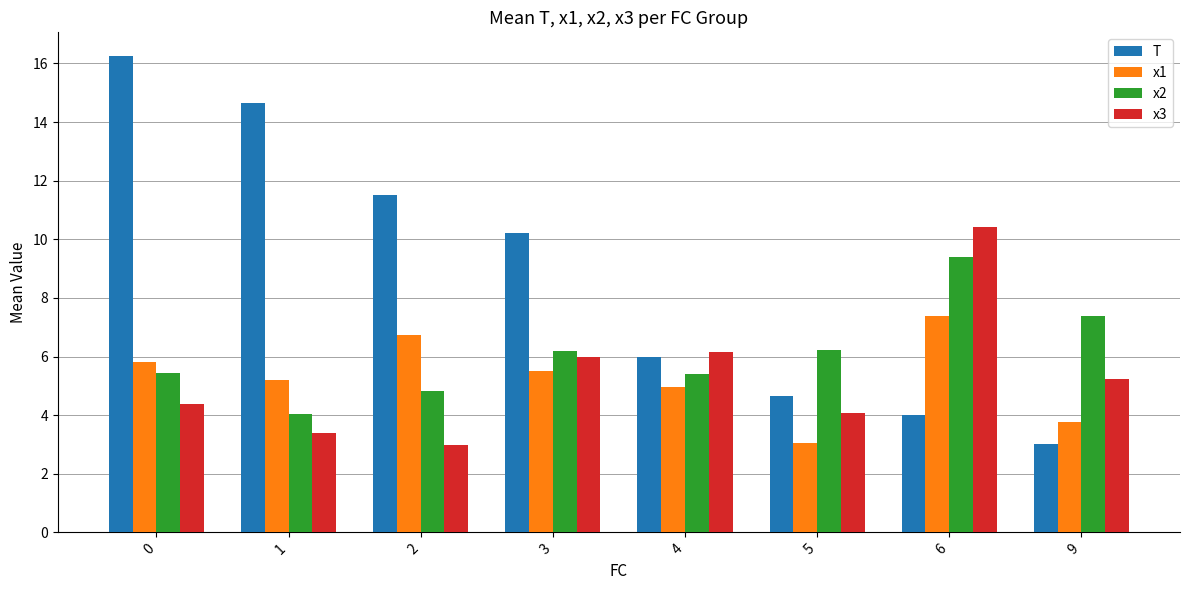

Which series changed the most between 0 and 4?

T